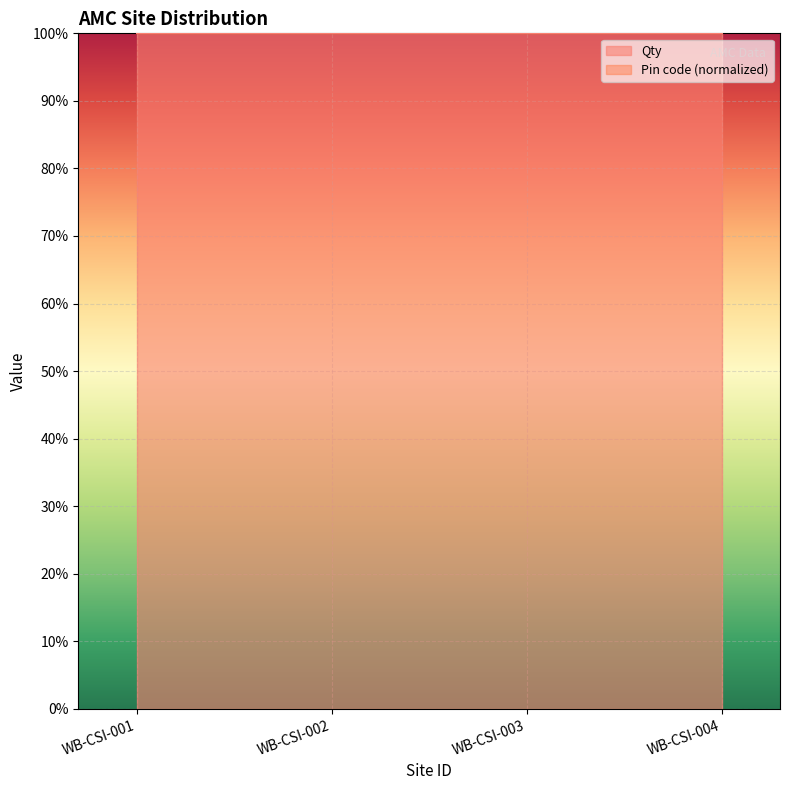

Between WB-CSI-004 and WB-CSI-002, which is larger?

WB-CSI-002